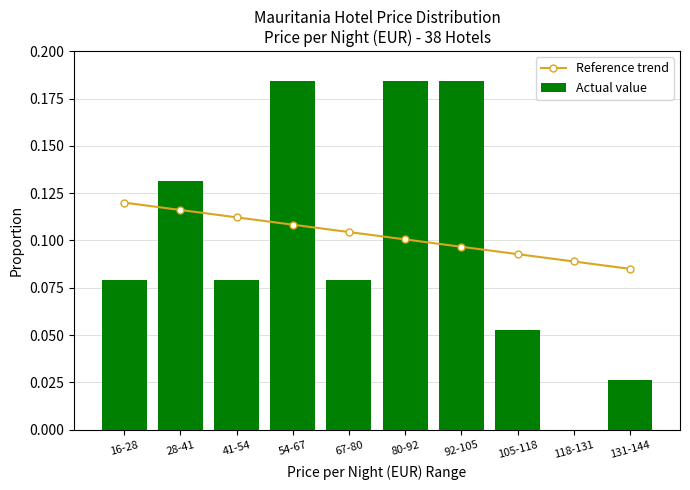

What is the approximate value of Reference trend at 131-144?

0.1